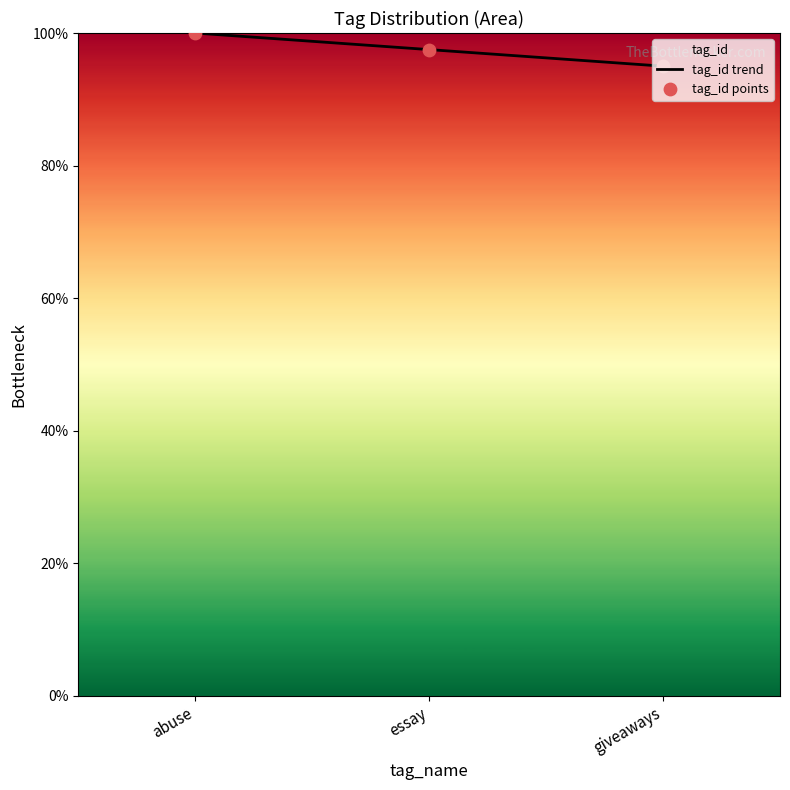

Which series has the largest total across all categories?

tag_id trend